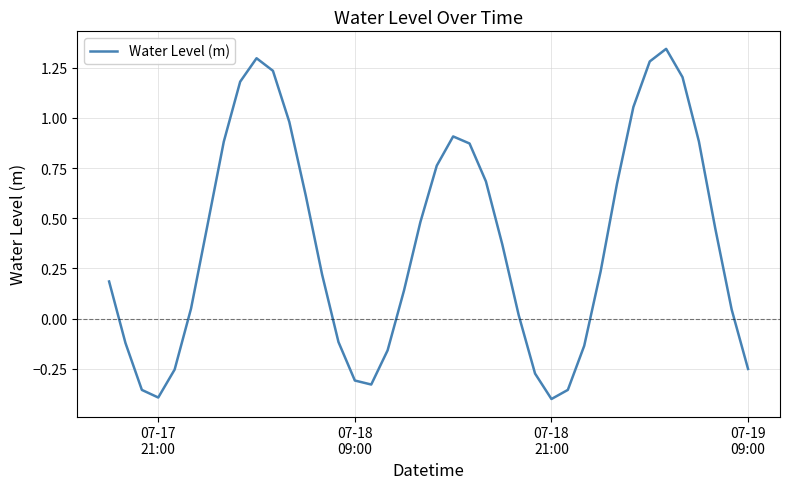

What is the difference between the maximum and minimum values?

1.7